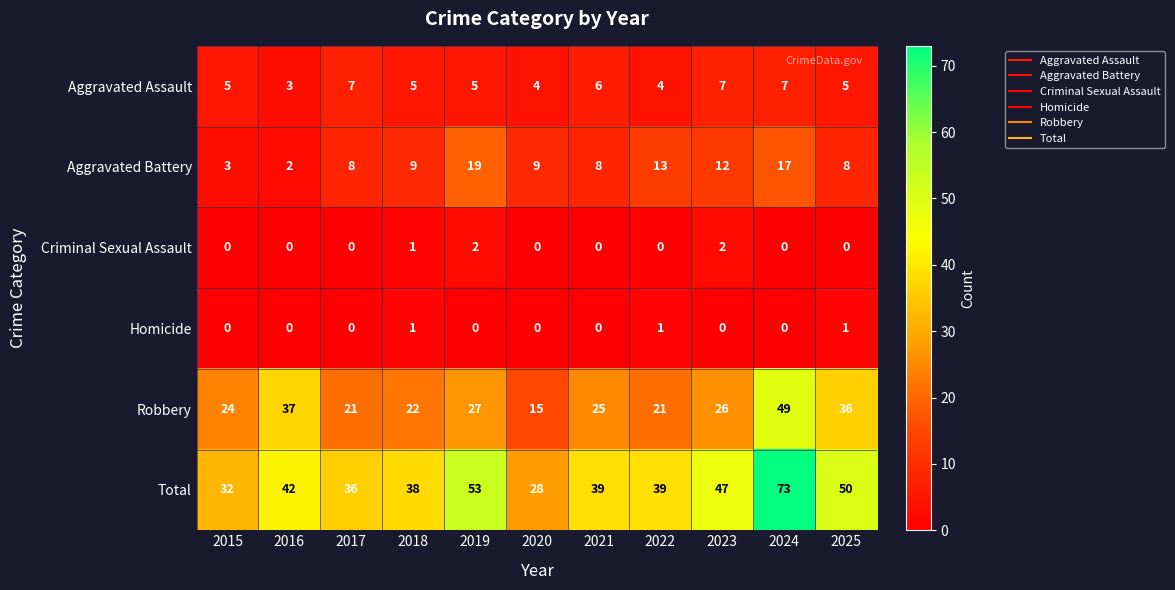

Between 2016 and 2024, which series saw the biggest shift?

Total